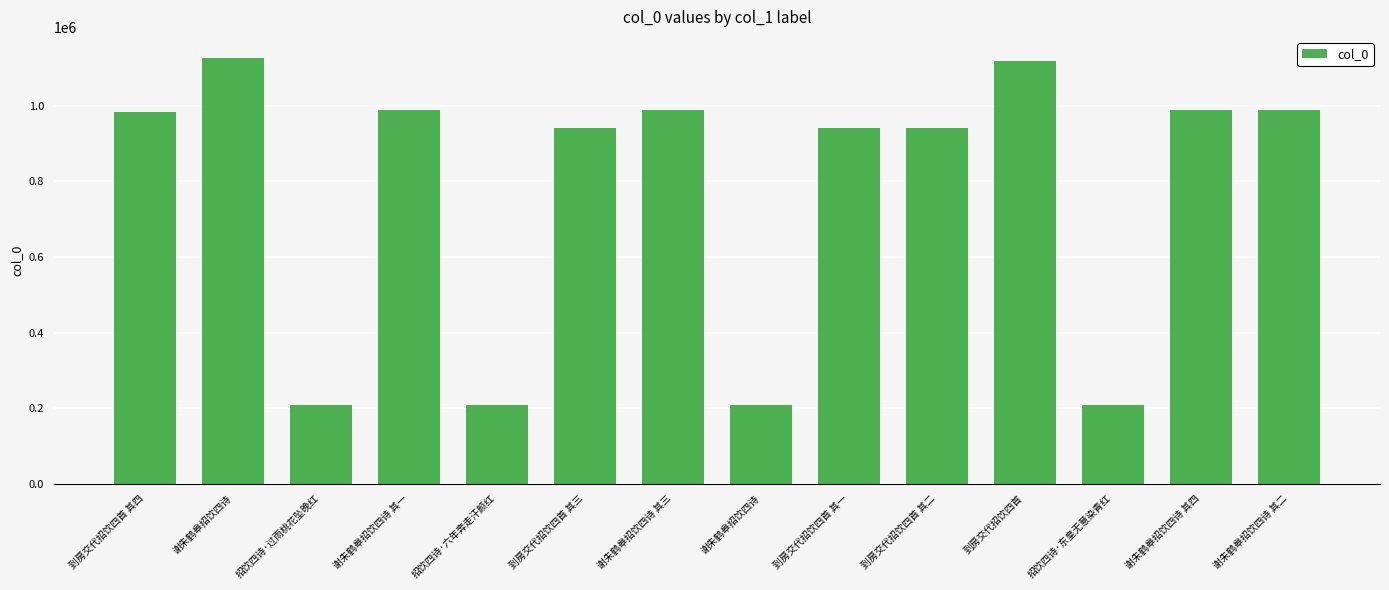

What is the change in value from 谢朱鹤皋招饮四诗 其一 to 到房交代招饮四首?

+129474